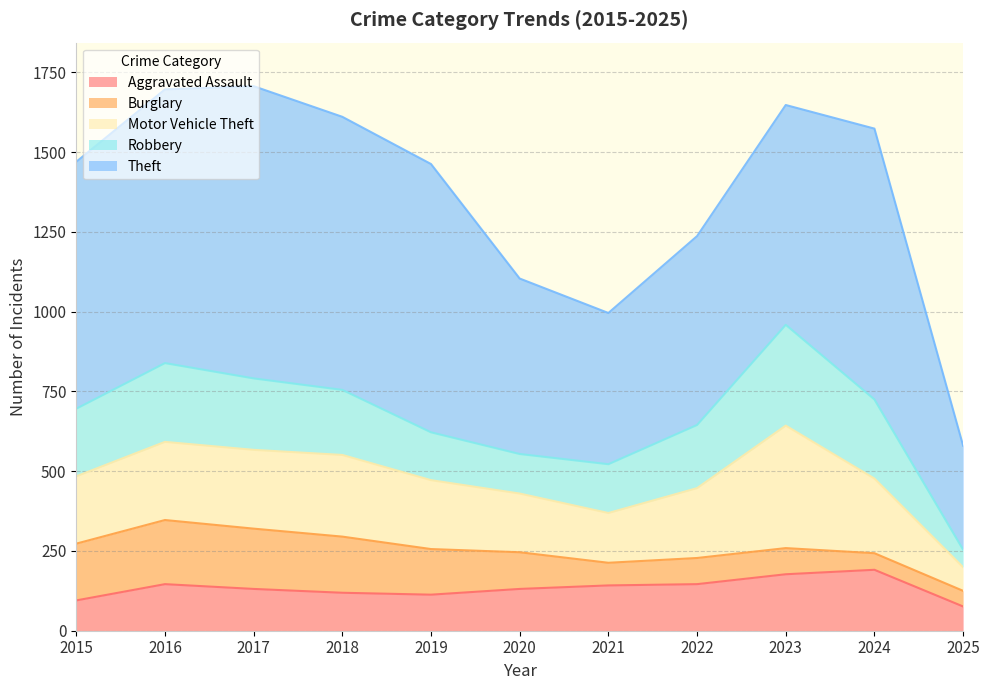

True or false: Motor Vehicle Theft and Burglary cross at least once.

False